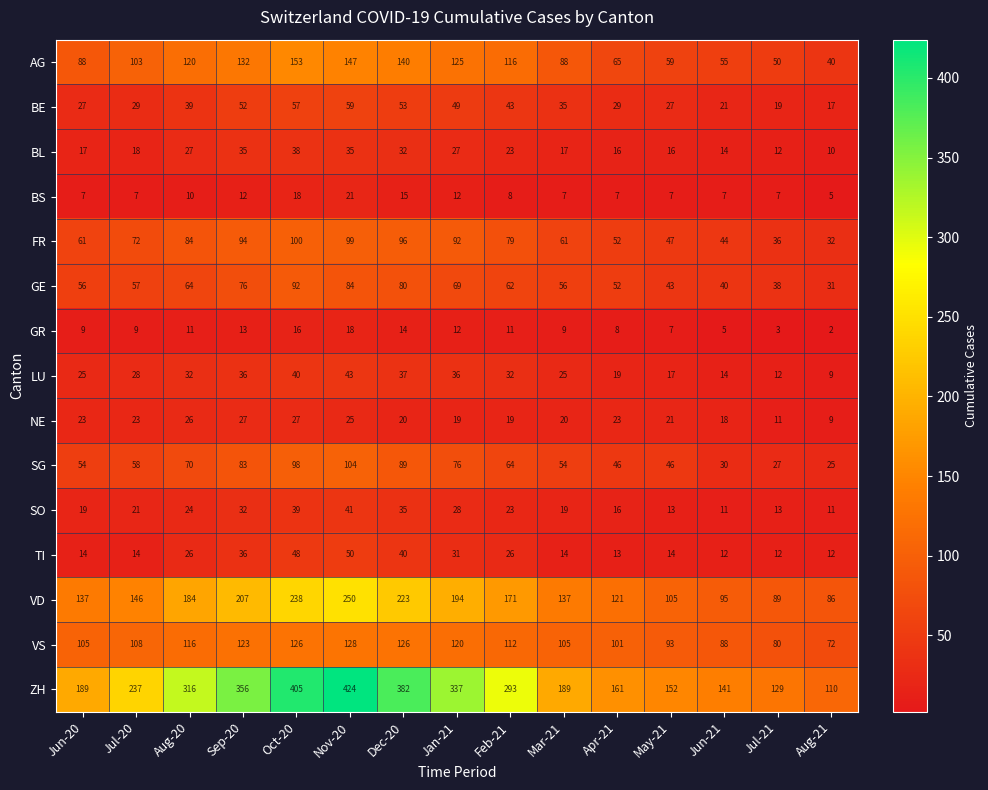

What is the difference between the second highest and minimum values in the TI series?

36